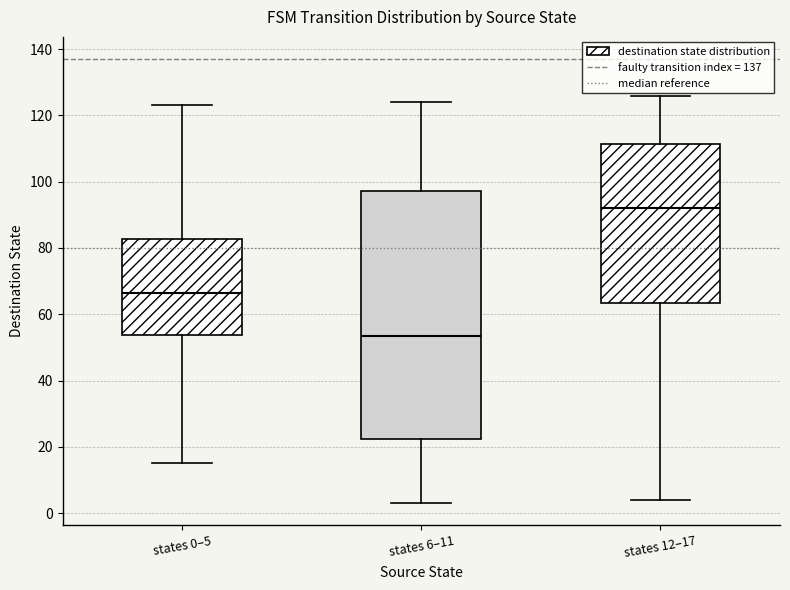

Which box has the highest median line?

states 12–17